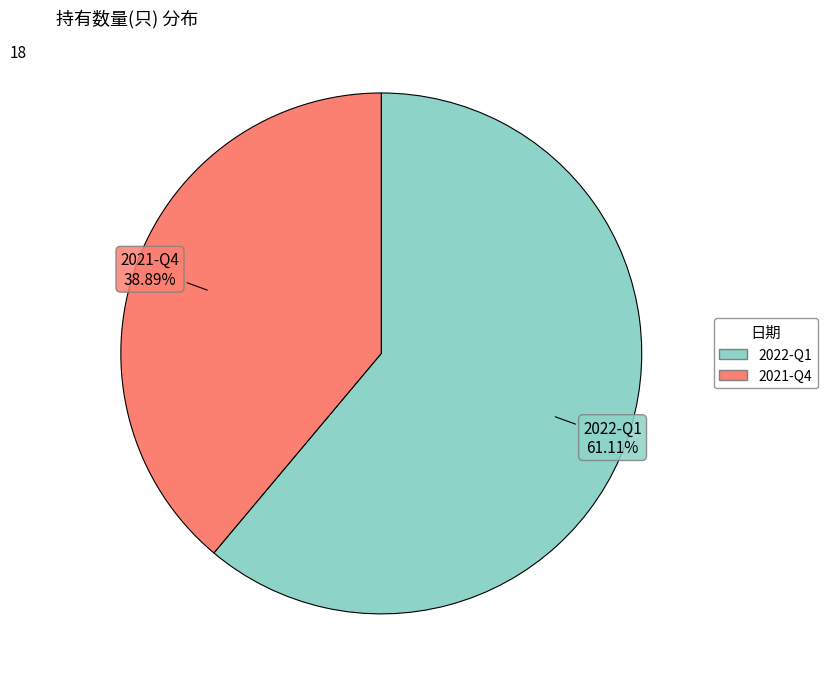

What percentage do 2022-Q1 and 2021-Q4 together represent?

100.0%